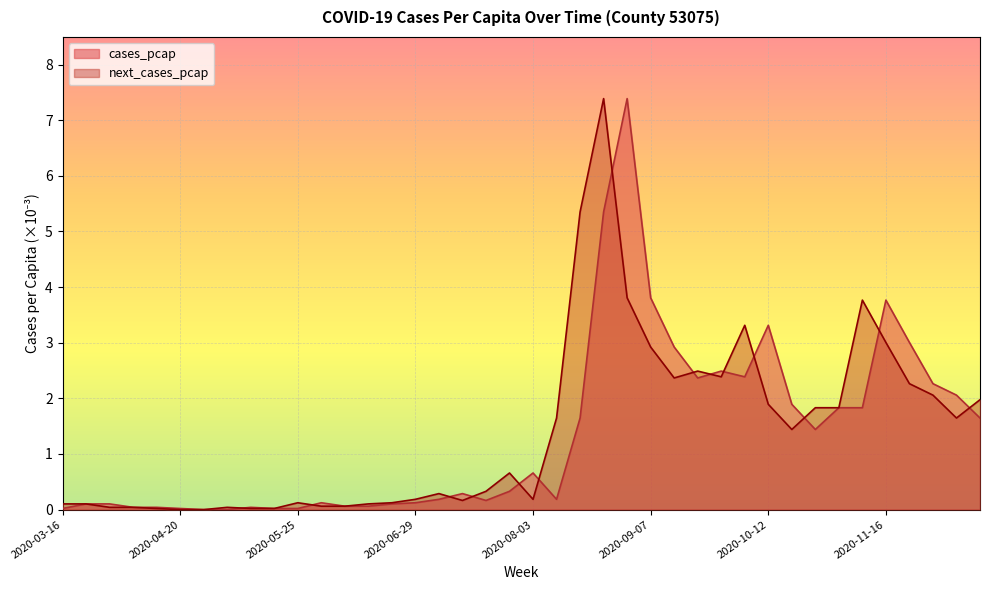

How many lines are shown in the chart?

2